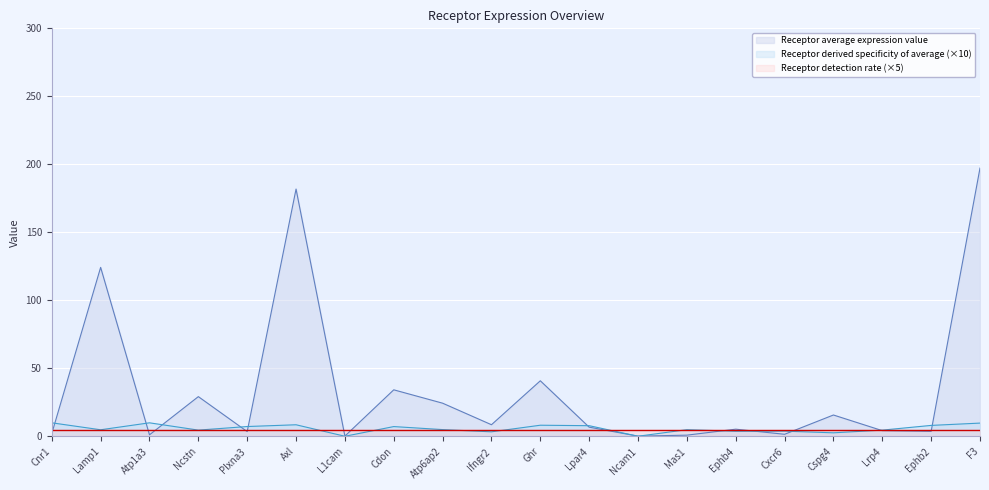

In Receptor derived specificity of average, how many points are lower than both neighbors (excluding endpoints)?

7